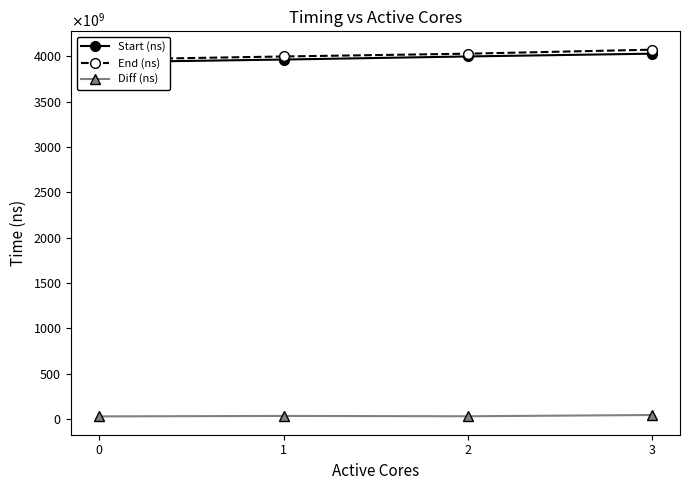

Is it true that Start (ns) equals 4031011077300 at 3?

True